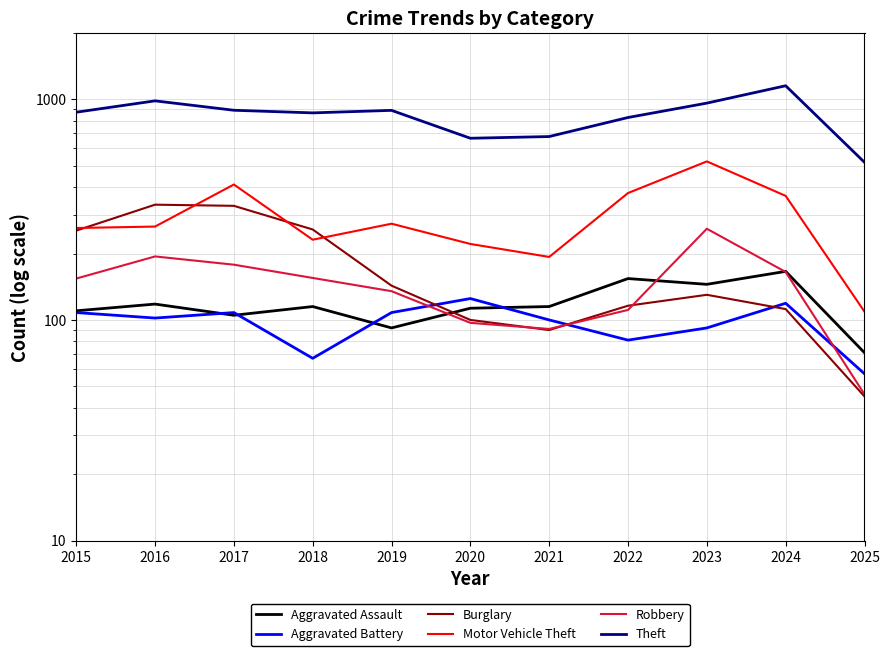

Rank the series at 2021 from highest to lowest value.

Theft, Motor Vehicle Theft, Aggravated Assault, Aggravated Battery, Robbery, Burglary